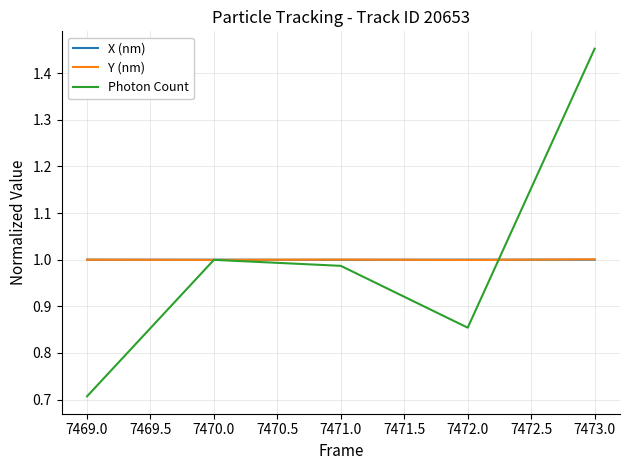

The value of Photon Count at 7473.0 is 0.9. True or false?

False